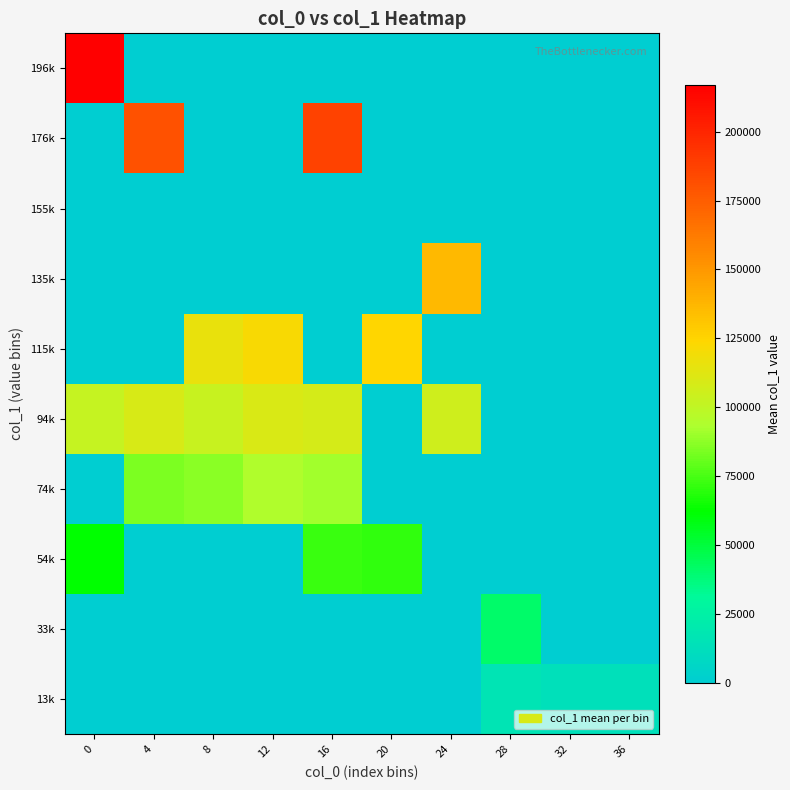

Reading left to right, transcribe all the data shown in this chart.

13k: 0=0.0	4=0.0	8=0.0	12=0.0	16=0.0	20=0.0	24=0.0	28=16565.3	32=13440.0	36=13440.0
33k: 0=0.0	4=0.0	8=0.0	12=0.0	16=0.0	20=0.0	24=0.0	28=41241.0	32=0.0	36=0.0
54k: 0=62493.5	4=0.0	8=0.0	12=0.0	16=72114.0	20=70710.0	24=0.0	28=0.0	32=0.0	36=0.0
74k: 0=0.0	4=84620.0	8=86823.0	12=94564.0	16=90754.0	20=0.0	24=0.0	28=0.0	32=0.0	36=0.0
94k: 0=101837.0	4=108777.5	8=102992.5	12=110118.5	16=108219.0	20=0.0	24=105435.3	28=0.0	32=0.0	36=0.0
115k: 0=0.0	4=0.0	8=115733.0	12=121619.0	16=0.0	20=123976.3	24=0.0	28=0.0	32=0.0	36=0.0
135k: 0=0.0	4=0.0	8=0.0	12=0.0	16=0.0	20=0.0	24=136080.0	28=0.0	32=0.0	36=0.0
155k: 0=0.0	4=0.0	8=0.0	12=0.0	16=0.0	20=0.0	24=0.0	28=0.0	32=0.0	36=0.0
176k: 0=0.0	4=179921.0	8=0.0	12=0.0	16=186533.0	20=0.0	24=0.0	28=0.0	32=0.0	36=0.0
196k: 0=217037.0	4=0.0	8=0.0	12=0.0	16=0.0	20=0.0	24=0.0	28=0.0	32=0.0	36=0.0